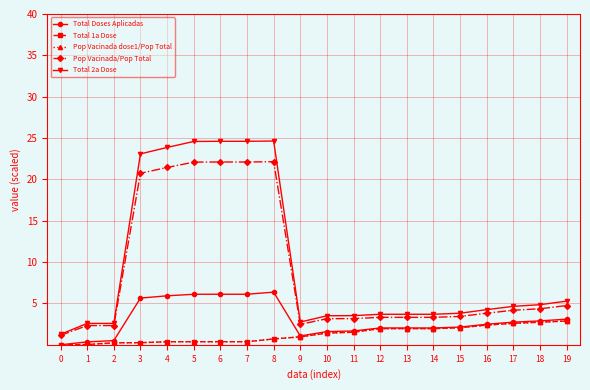

What is the difference between the second highest and minimum values in the Total 1a Dose series?

2.7